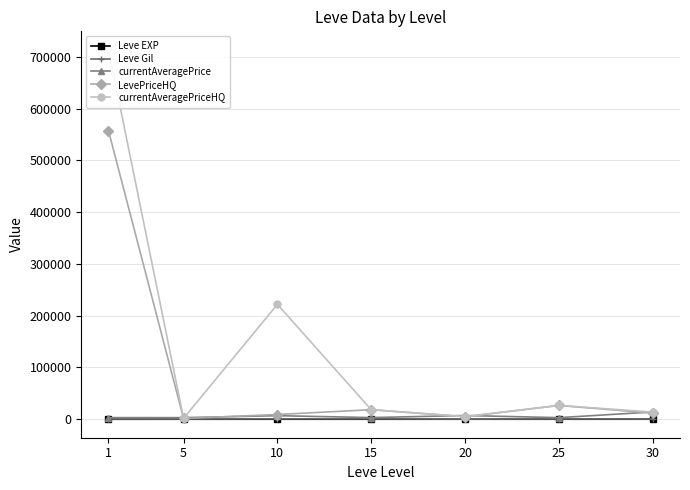

True or false: currentAveragePriceHQ has more than 0 interior local peaks.

True